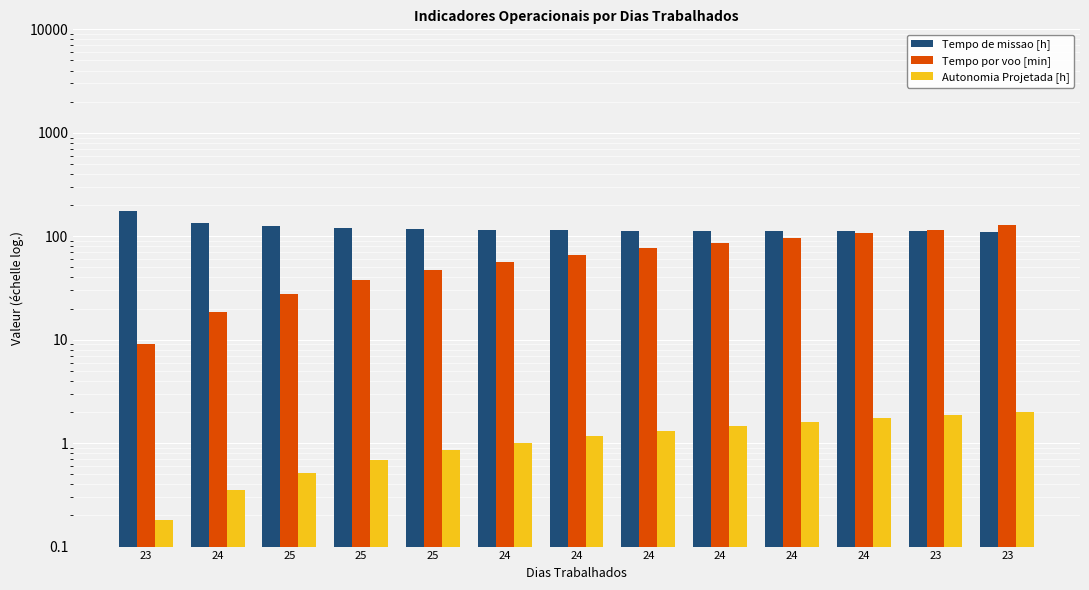

What is the sum of all Tempo por voo [min] values?

871.2